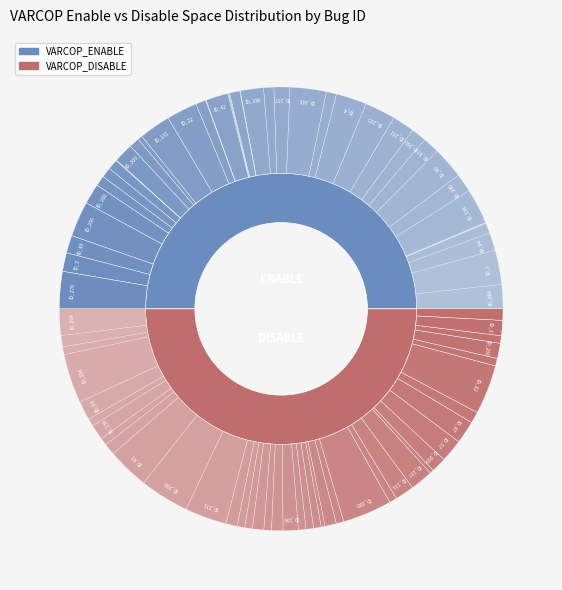

The ID_97 slice represents 3% of the pie. True or false?

True